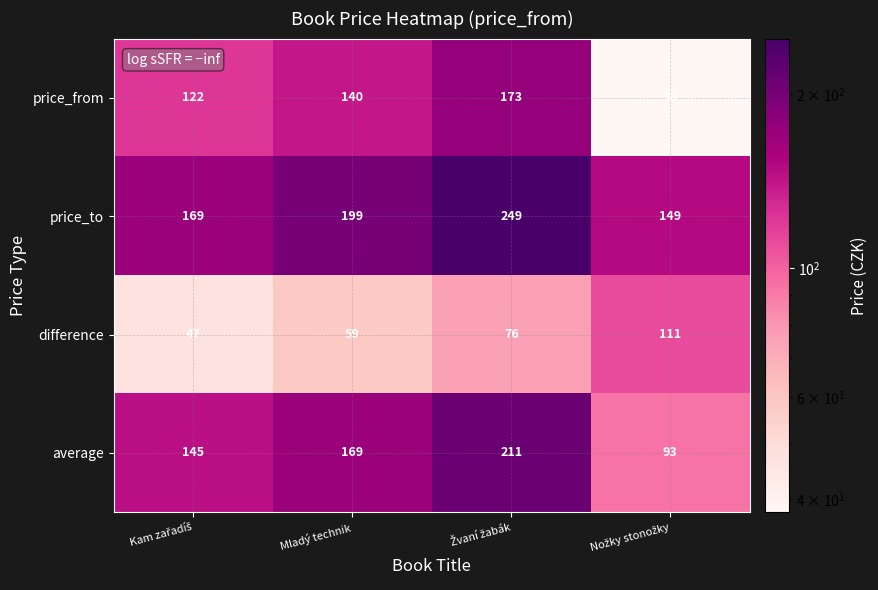

List the series in order of their peak value, highest first.

price_to, average, price_from, difference